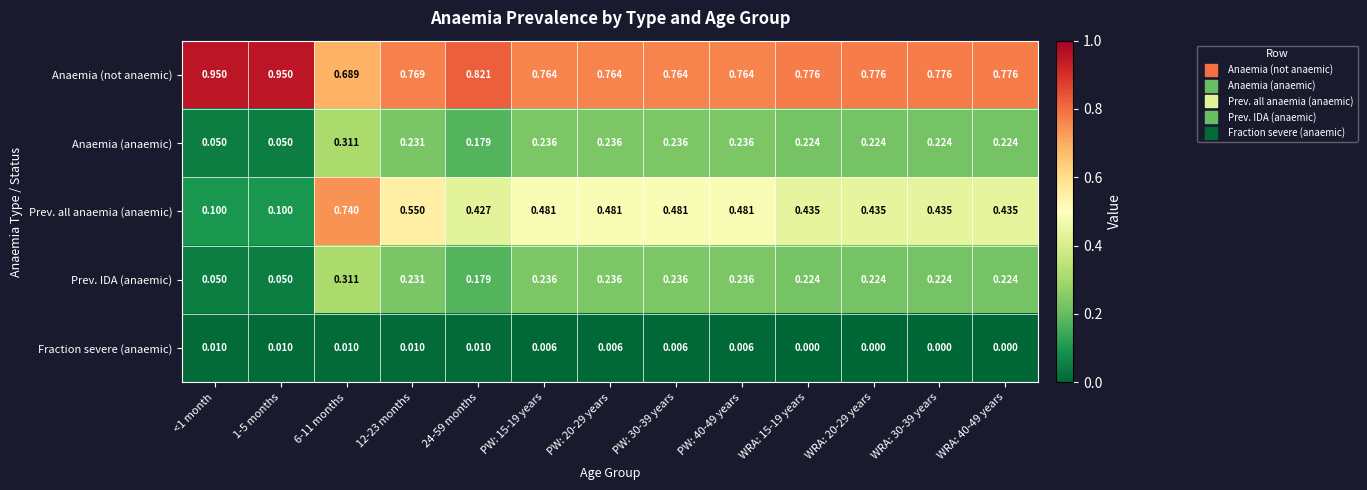

Which series has the largest total across all categories?

Anaemia (not anaemic)